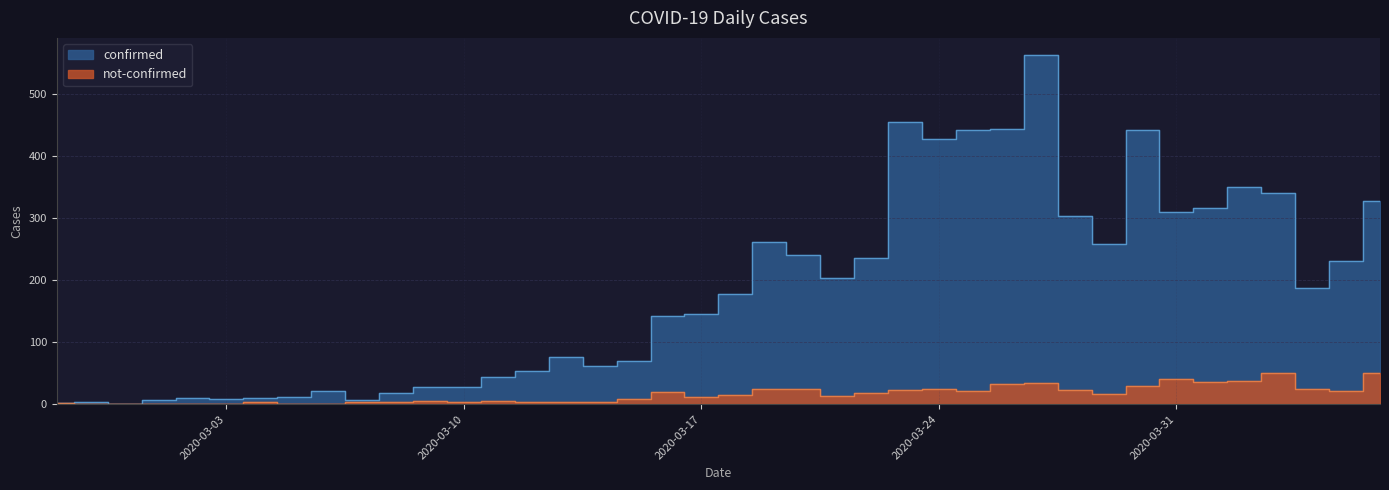

How many data points in not-confirmed are above 14?

19